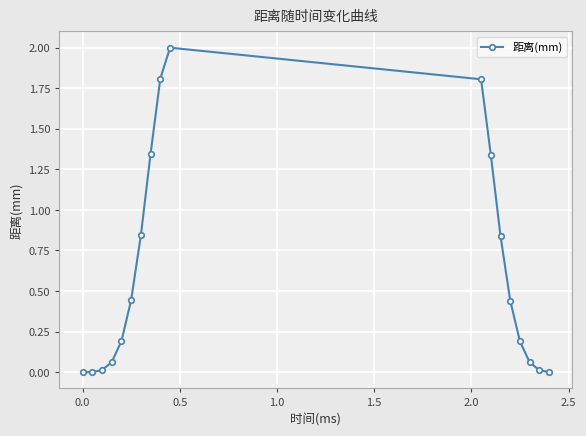

How many categories are shown in the chart?

18